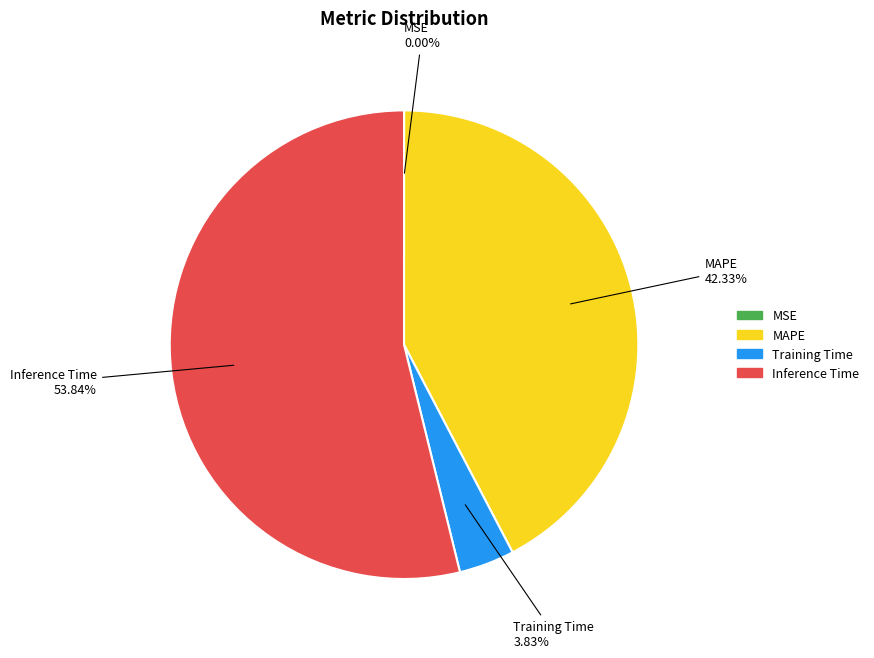

Does any single category account for the majority?

Yes